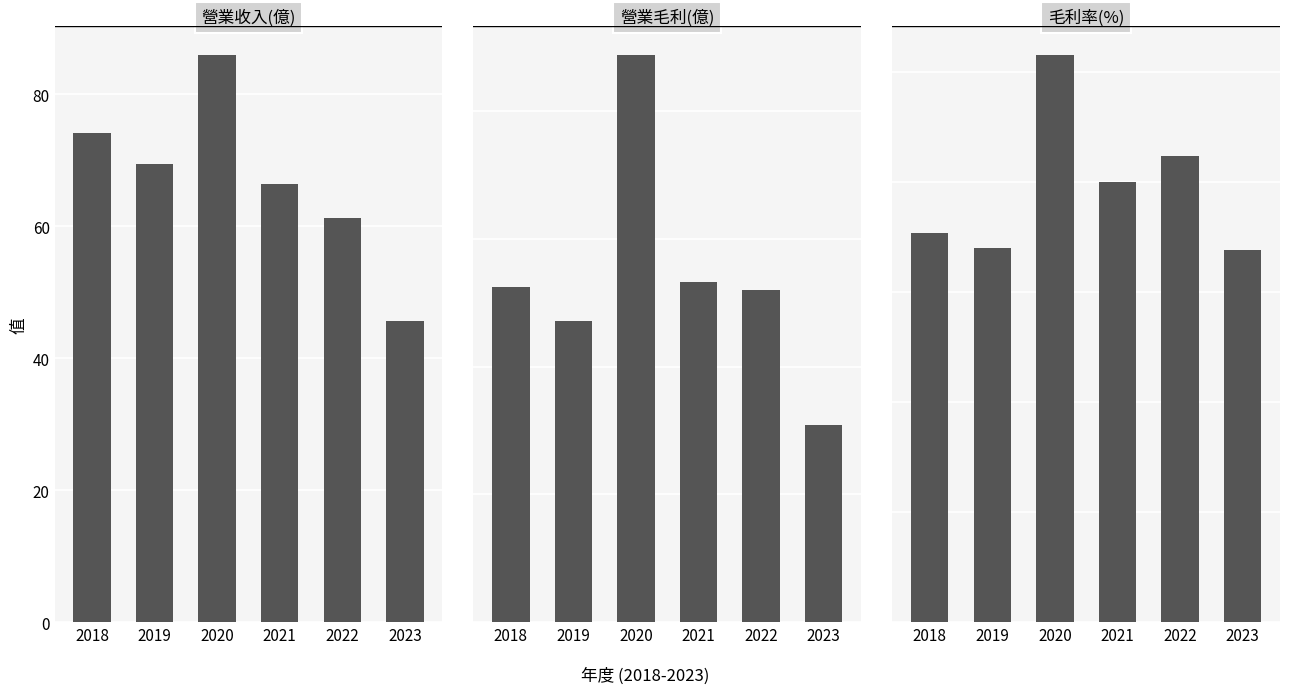

Where is 營業收入(億) nearest to the value 65?

2021